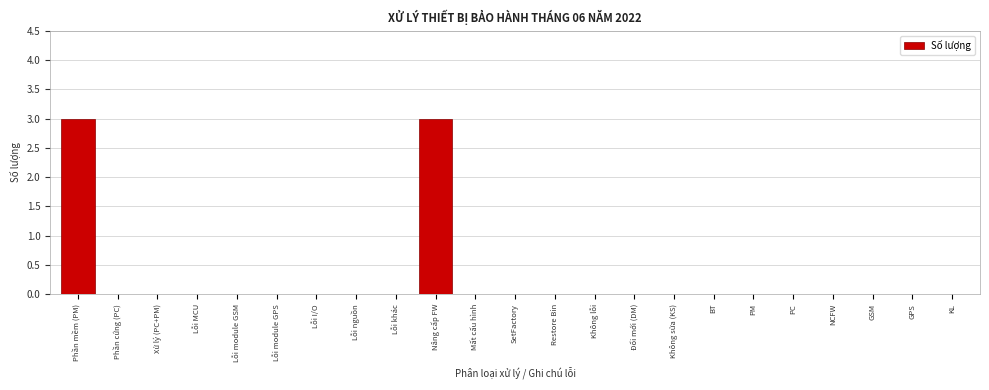

Reading left to right, transcribe all the data shown in this chart.

Phần mềm (PM)=3	Phần cứng (PC)=0	Xử lý (PC+PM)=0	Lỗi MCU=0	Lỗi module GSM=0	Lỗi module GPS=0	Lỗi I/O=0	Lỗi nguồn=0	Lỗi khác=0	Nâng cấp FW=3	Mất cấu hình=0	SetFactory=0	Restore Bin=0	Không lỗi=0	Đổi mới (DM)=0	Không sửa (KS)=0	BT=0	PM=0	PC=0	NCFW=0	GSM=0	GPS=0	KL=0